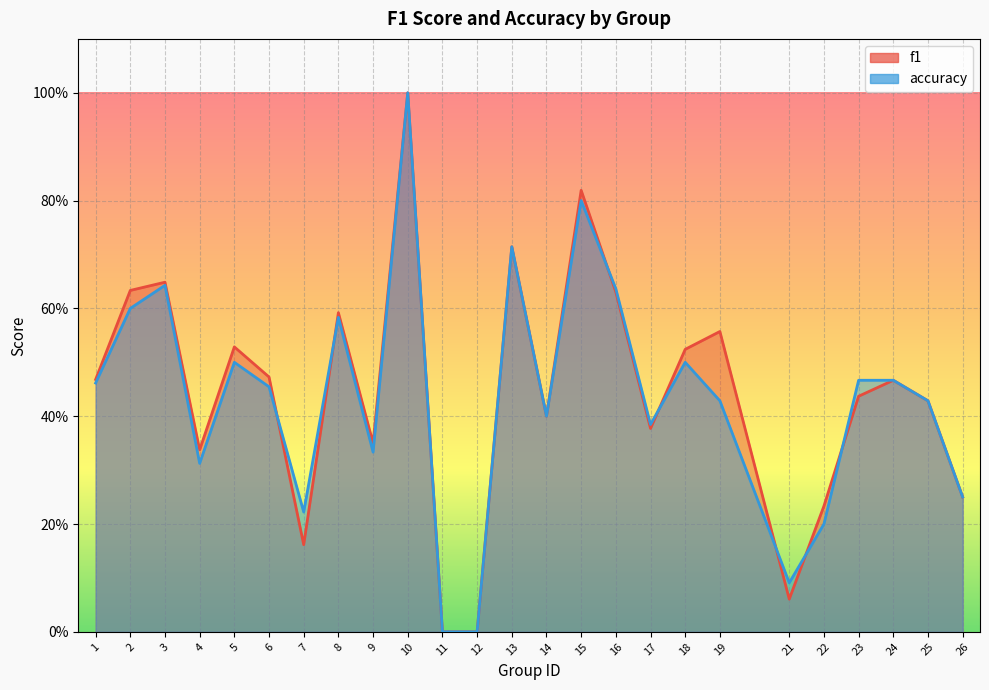

The accuracy series shows 1.0 at 2. True or false?

False